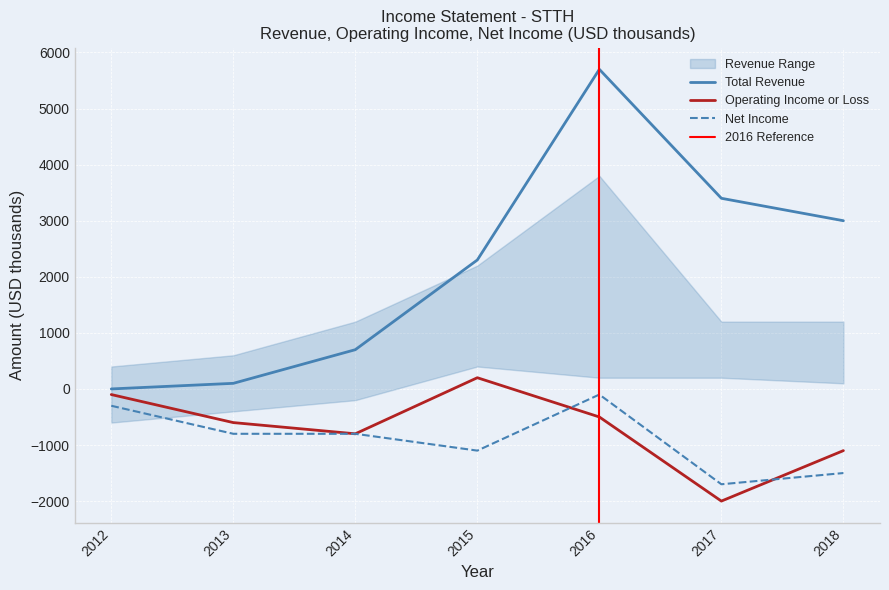

Reading left to right, what are all the values shown in this chart?

Total Revenue: 0	100	700	2300	5700	3400	3000
Operating Income or Loss: -100	-600	-800	200	-500	-2000	-1100
Net Income: -300	-800	-800	-1100	-100	-1700	-1500